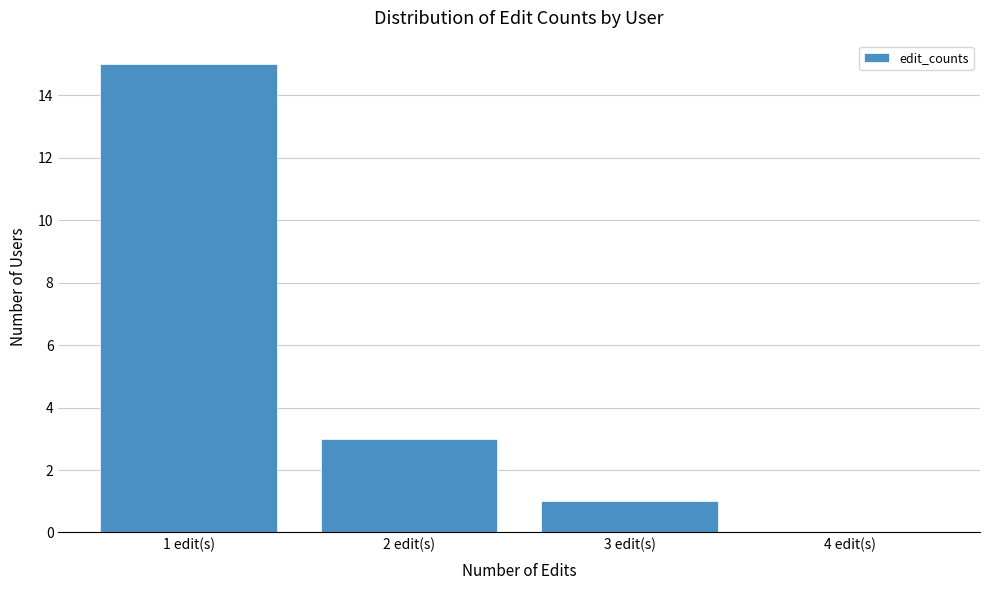

Reading left to right, list every bar in this chart as the range it spans on the x-axis followed by its height. The values are not printed on the chart, so give them approximately, as read against the axis.

0.5 to 1.5: 15
1.5 to 2.5: 3
2.5 to 3.5: 1
3.5 to 4.5: 0